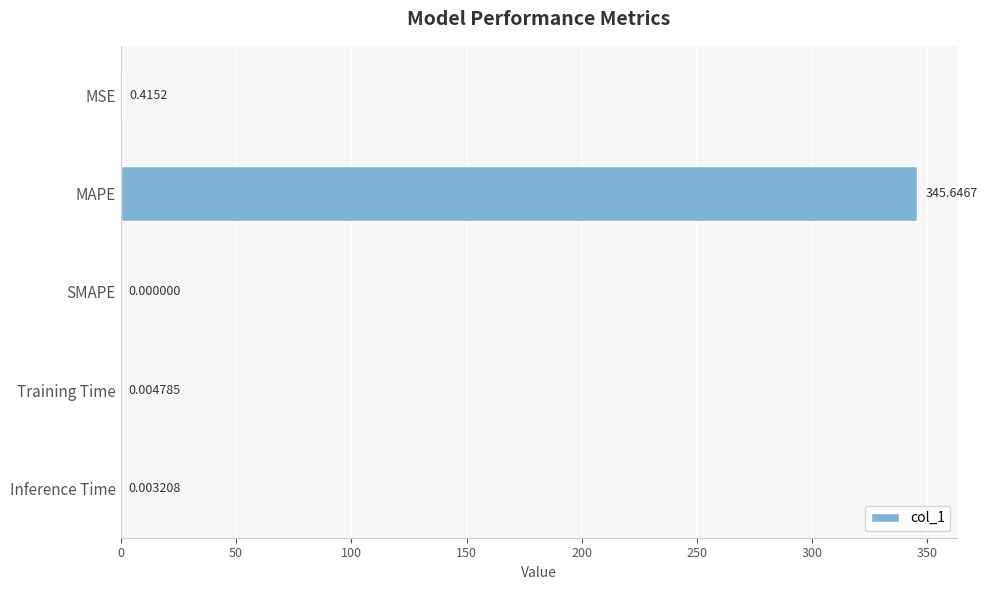

Where is the data nearest to the value 172?

MSE